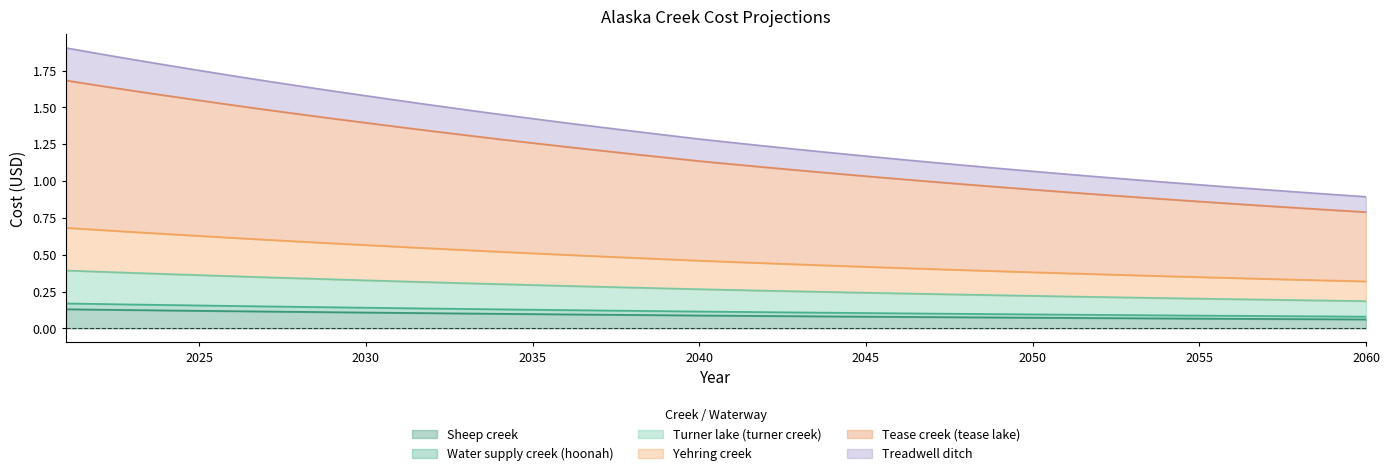

True or false: Tease creek (tease lake) has more than 0 interior local peaks.

False